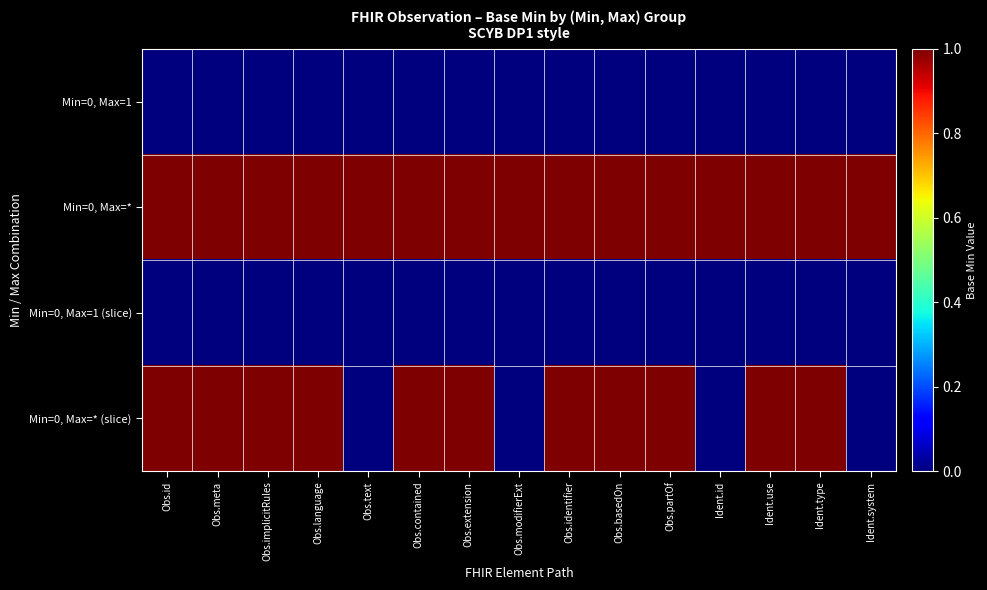

List the series in order of their peak value, highest first.

Min=0, Max=*, Min=0, Max=* (slice), Min=0, Max=1, Min=0, Max=1 (slice)